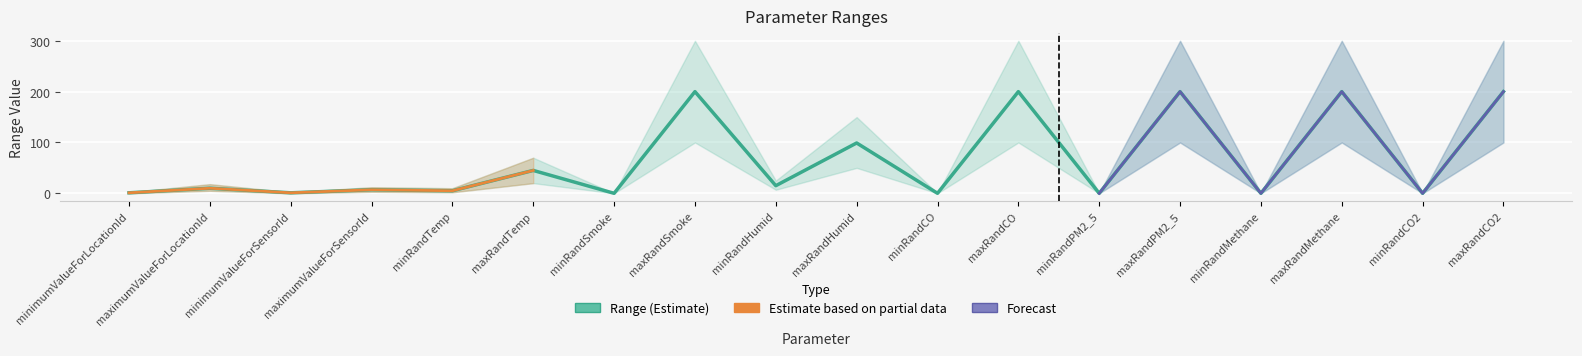

Where is the data nearest to the value 100?

maxRandHumid